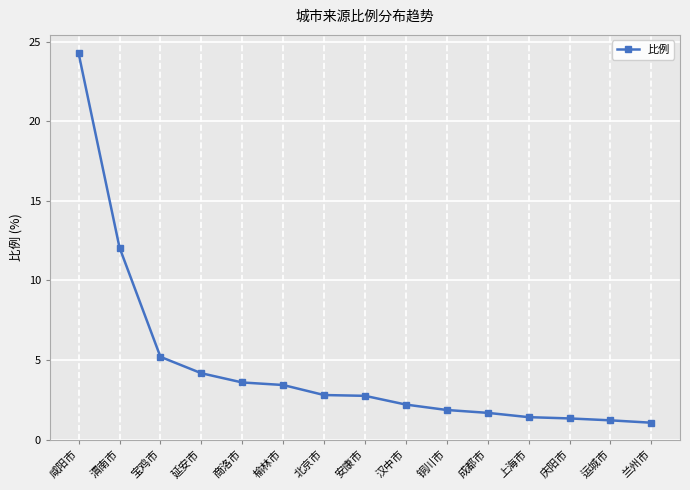

Which label corresponds to the largest value in the chart?

咸阳市